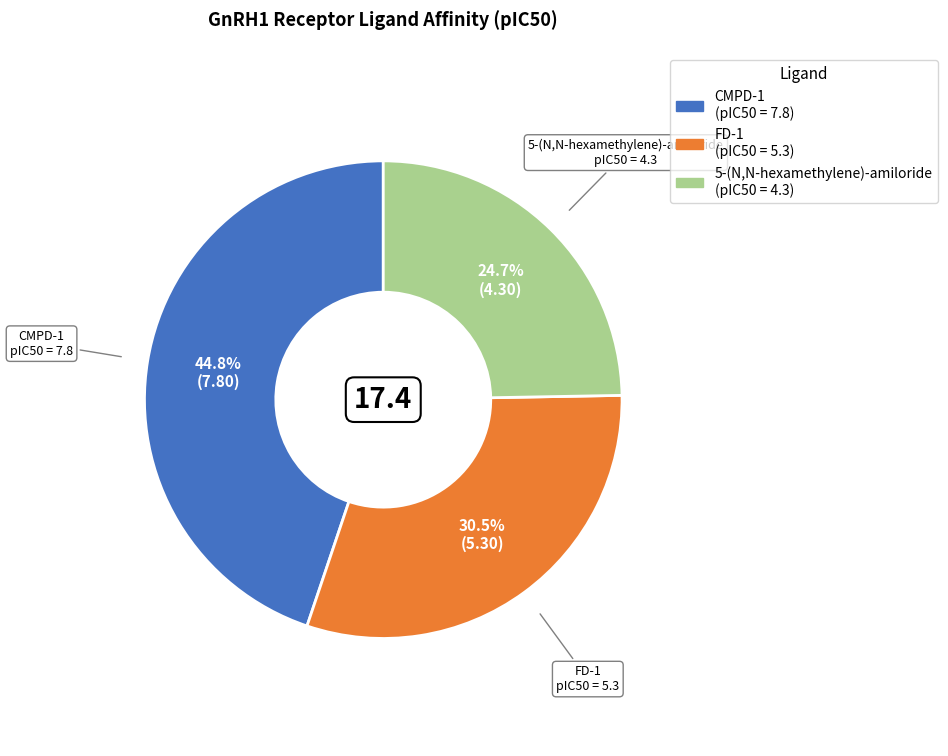

To the nearest percent, what is the average slice percentage?

33%